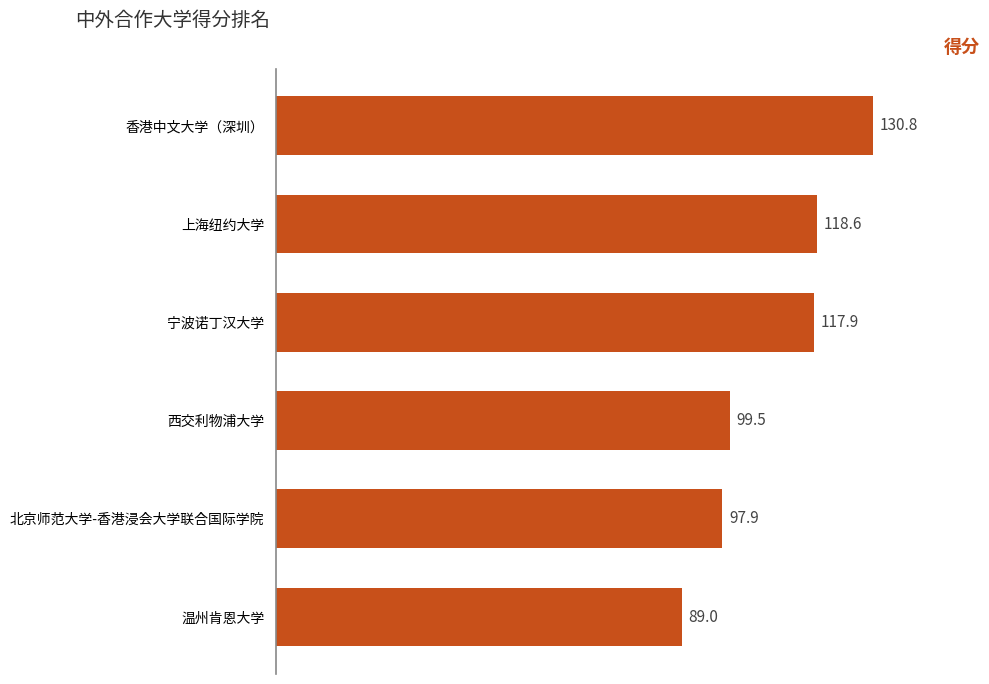

What is the difference between the second highest and second lowest values?

20.7